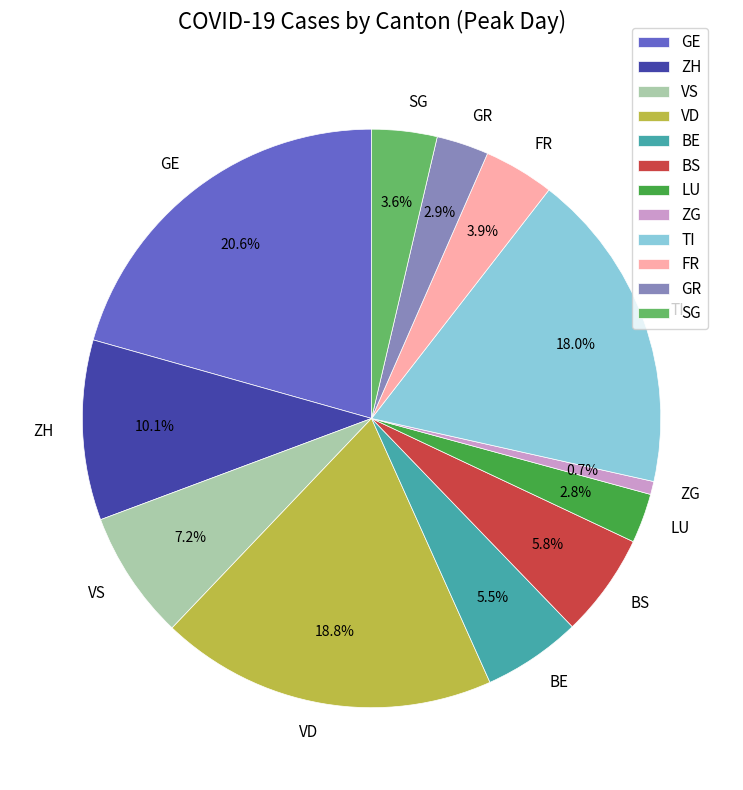

The GR slice represents 3% of the pie. True or false?

True